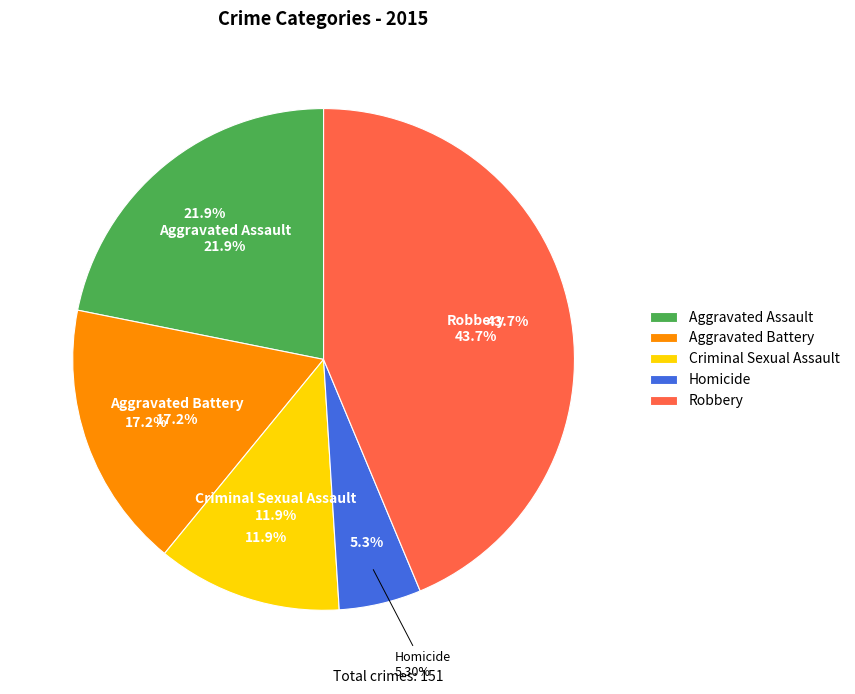

How many segments does this pie chart have?

5